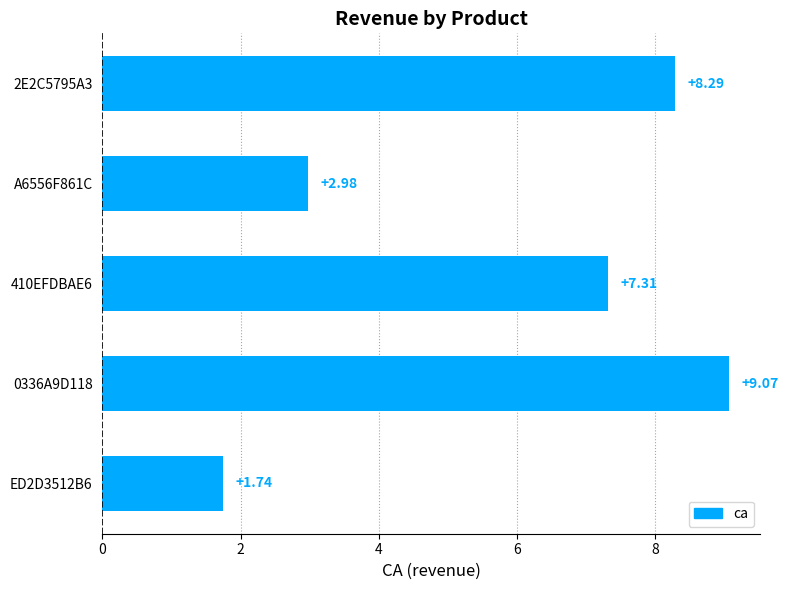

How many data points are less than 7?

2